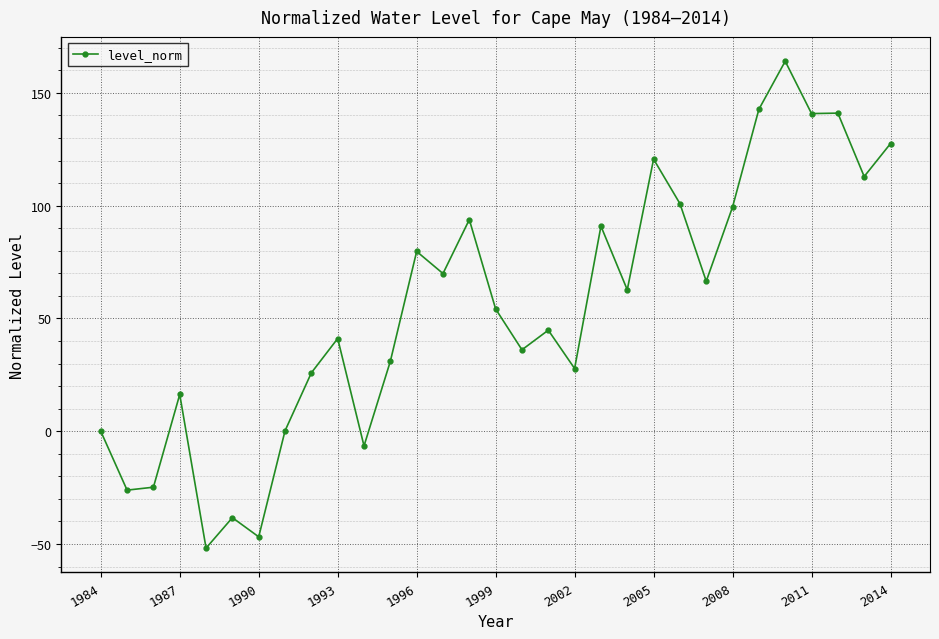

What is the value of the 14th point from the left?

69.9